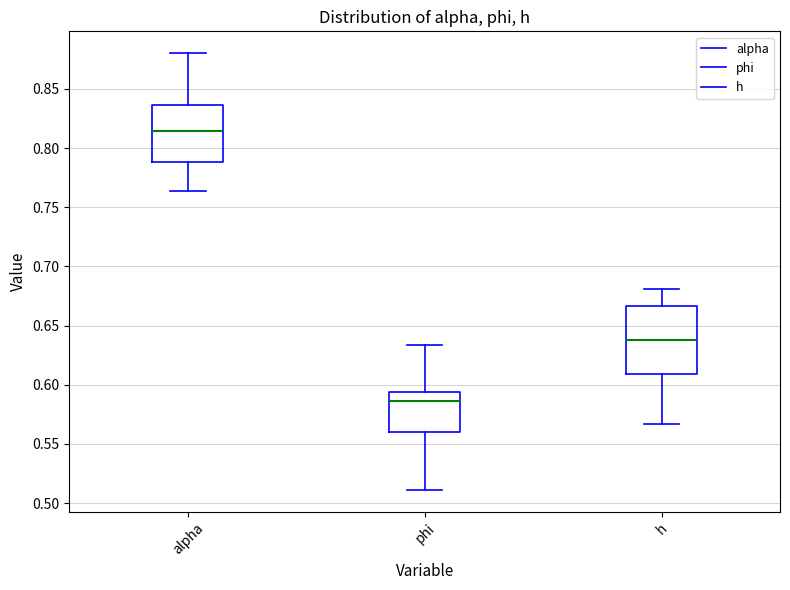

Reading left to right, read every box against the y-axis: the position of its median line, the range the box covers, and the ends of its whiskers. The values are not printed on the chart, so give them approximately, as read against the axis.

alpha: median 0.815, box 0.790 to 0.835, whiskers 0.765 to 0.880
phi: median 0.585, box 0.560 to 0.595, whiskers 0.510 to 0.635
h: median 0.640, box 0.610 to 0.665, whiskers 0.565 to 0.680